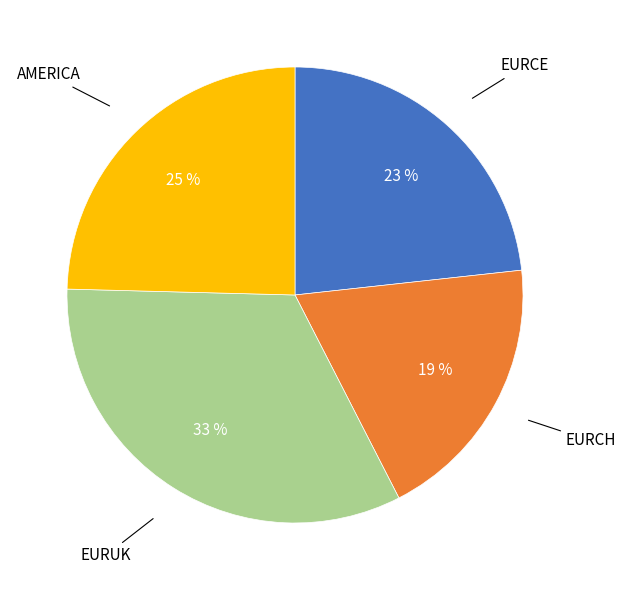

To the nearest percent, what is the average slice percentage?

25%